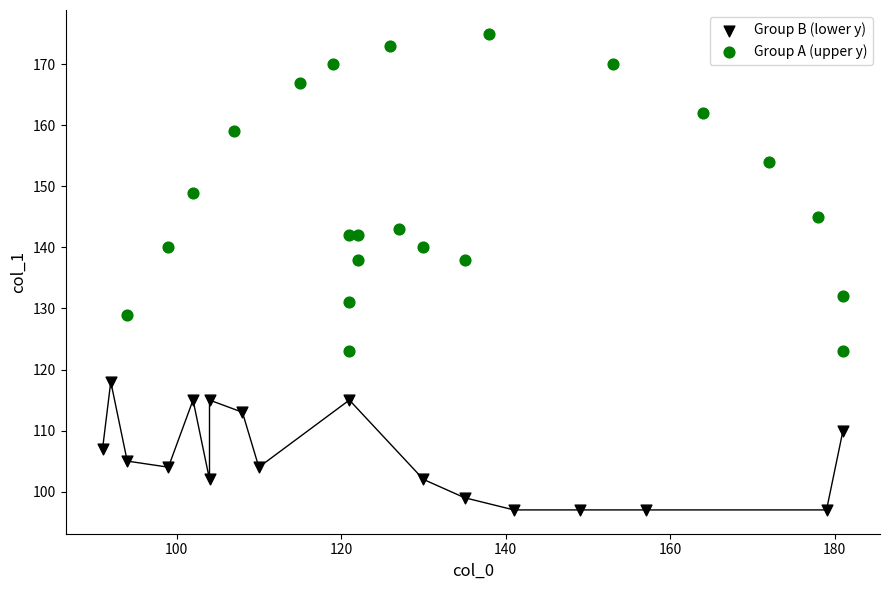

Which series contains the highest Y value?

Group A (upper y)